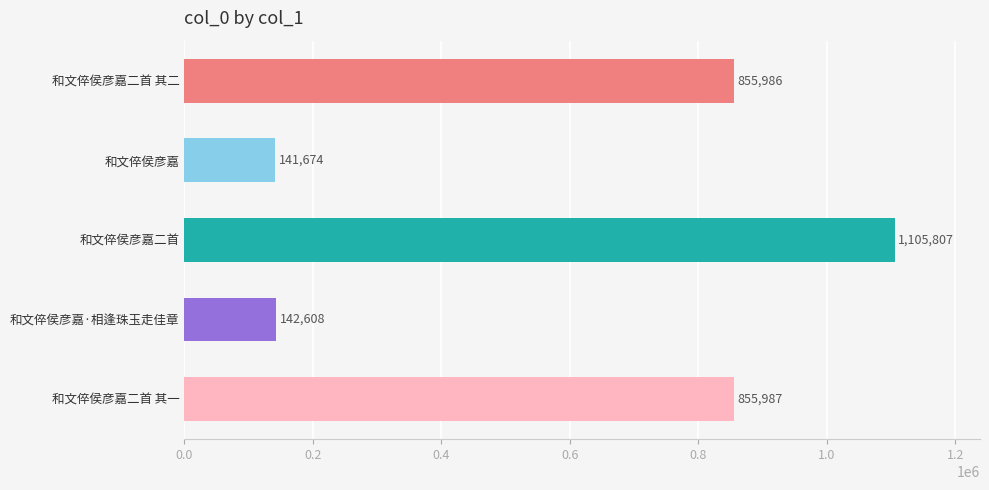

Is it true that the value at 和文倅侯彦嘉 is 217304?

False